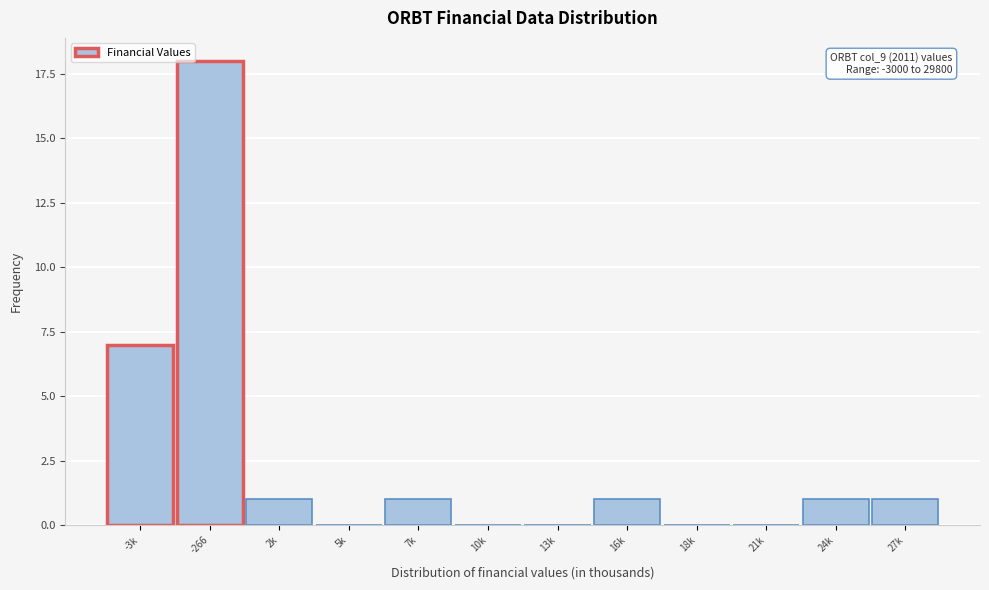

Reading left to right, transcribe all the data shown in this chart.

-3k=7	-266=18	2k=1	5k=0	7k=1	10k=0	13k=0	16k=1	18k=0	21k=0	24k=1	27k=1